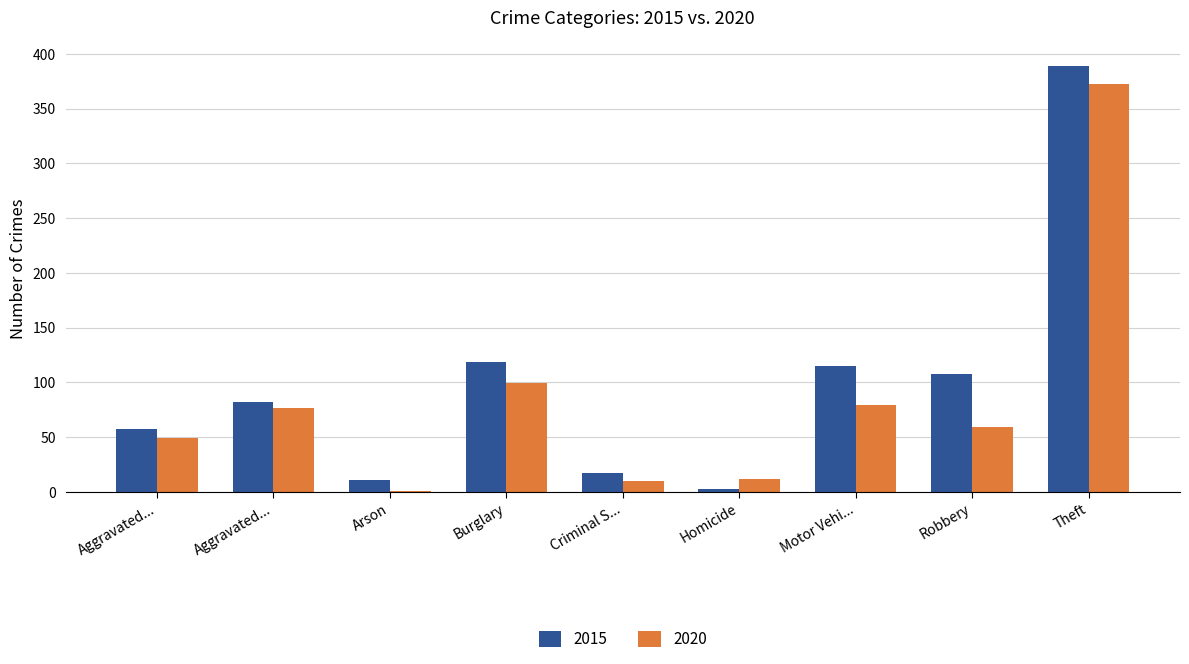

Are the bars horizontal?

No